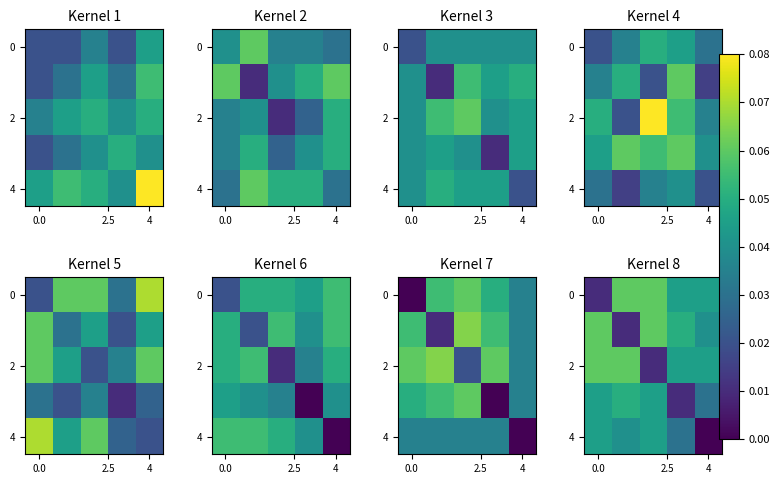

Which label corresponds to the smallest value in the chart?

4